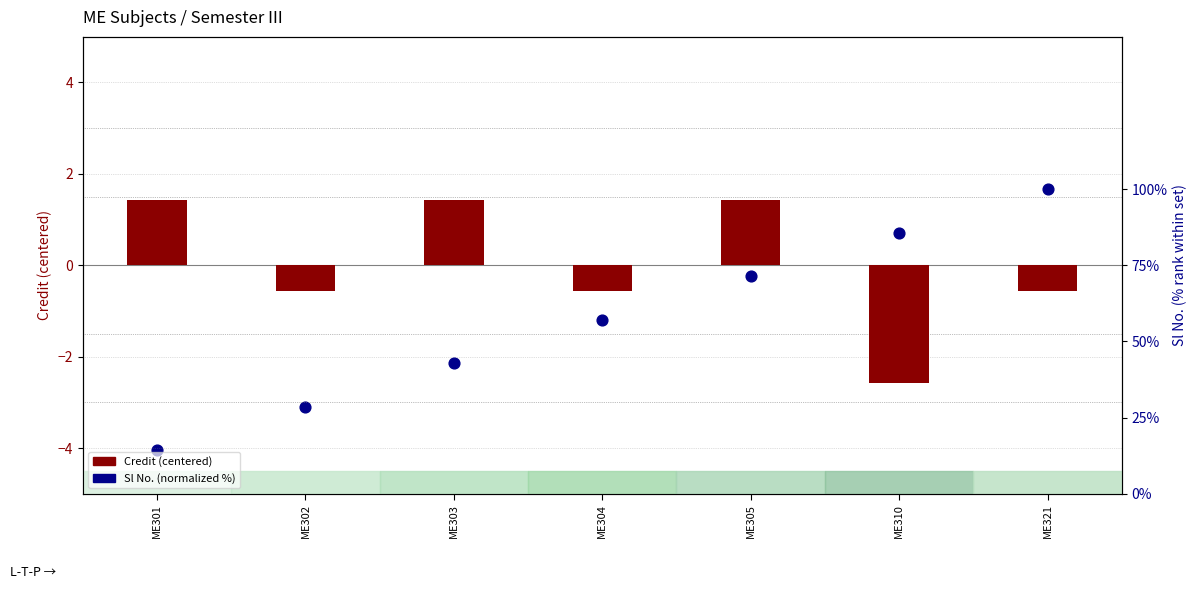

Which series has the largest Y range (max minus min)?

Sl No. (normalized)